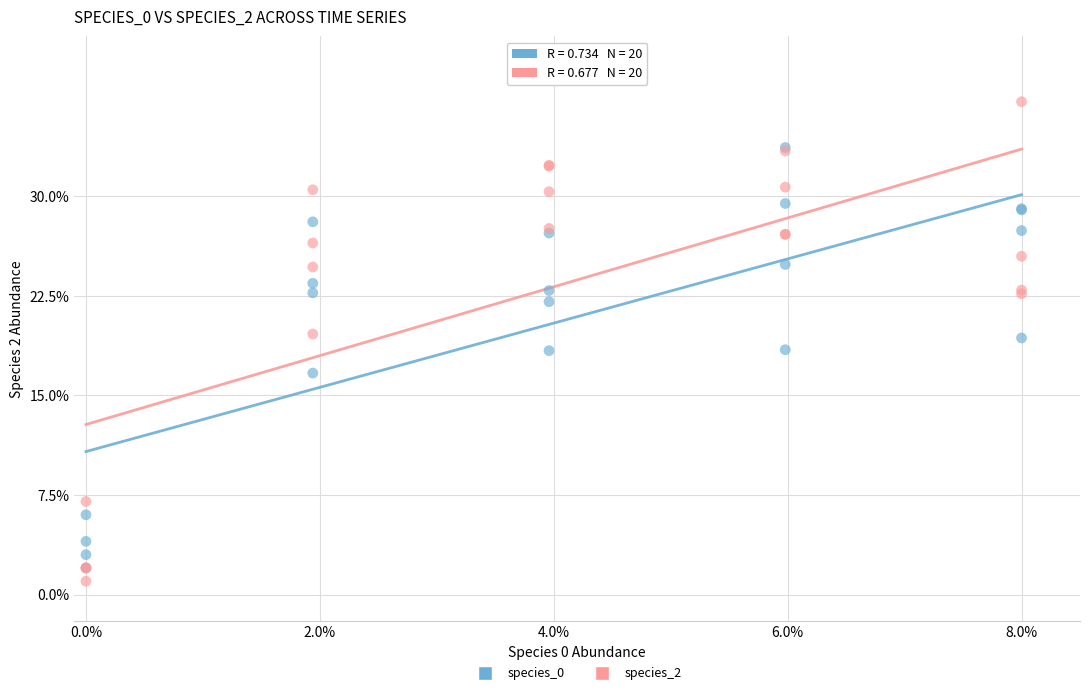

Which series reaches the maximum Y coordinate?

species_2